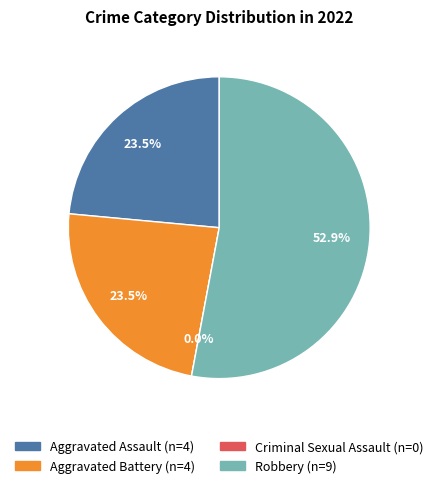

The Criminal Sexual Assault slice represents 1% of the pie. True or false?

False